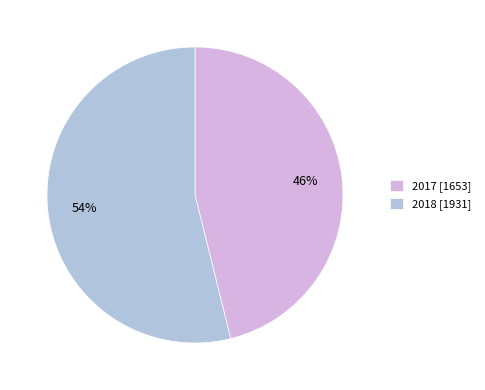

Combined, do 2018 [1931] and 2017 [1653] account for over 50%?

Yes